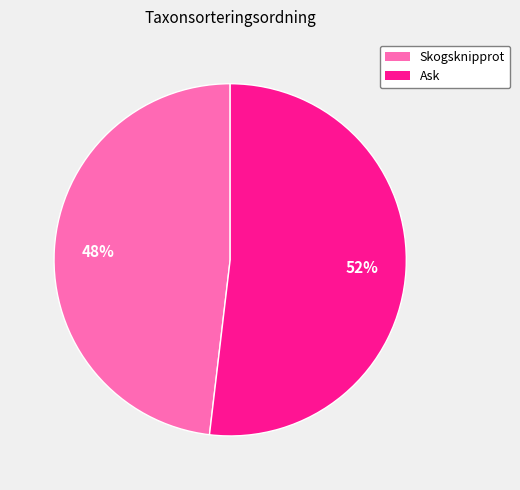

To the nearest percent, what is the average slice percentage?

50%